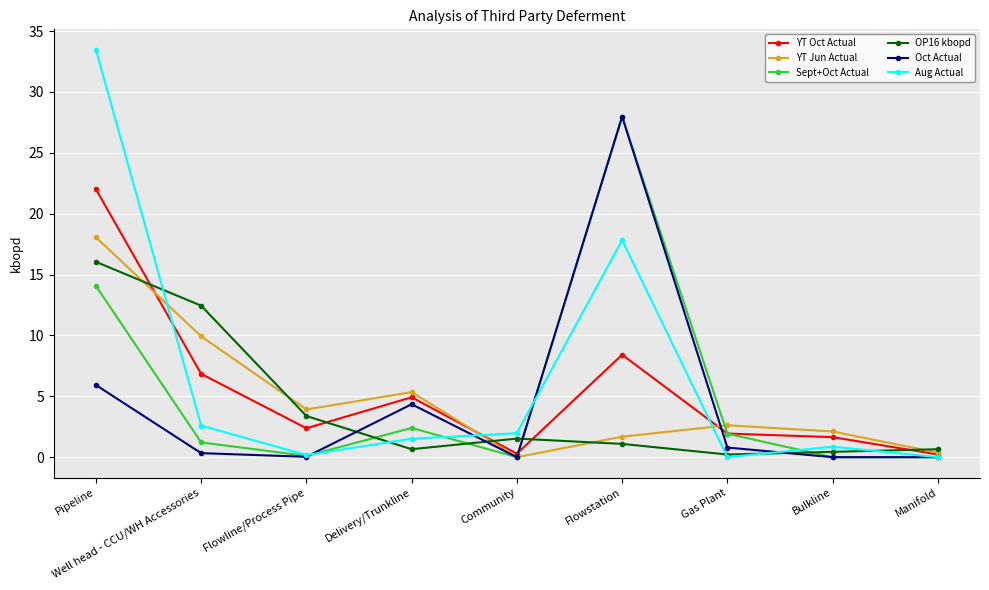

Is the value of Aug Actual at Community greater than the value of Oct Actual at Flowline/Process Pipe?

Yes